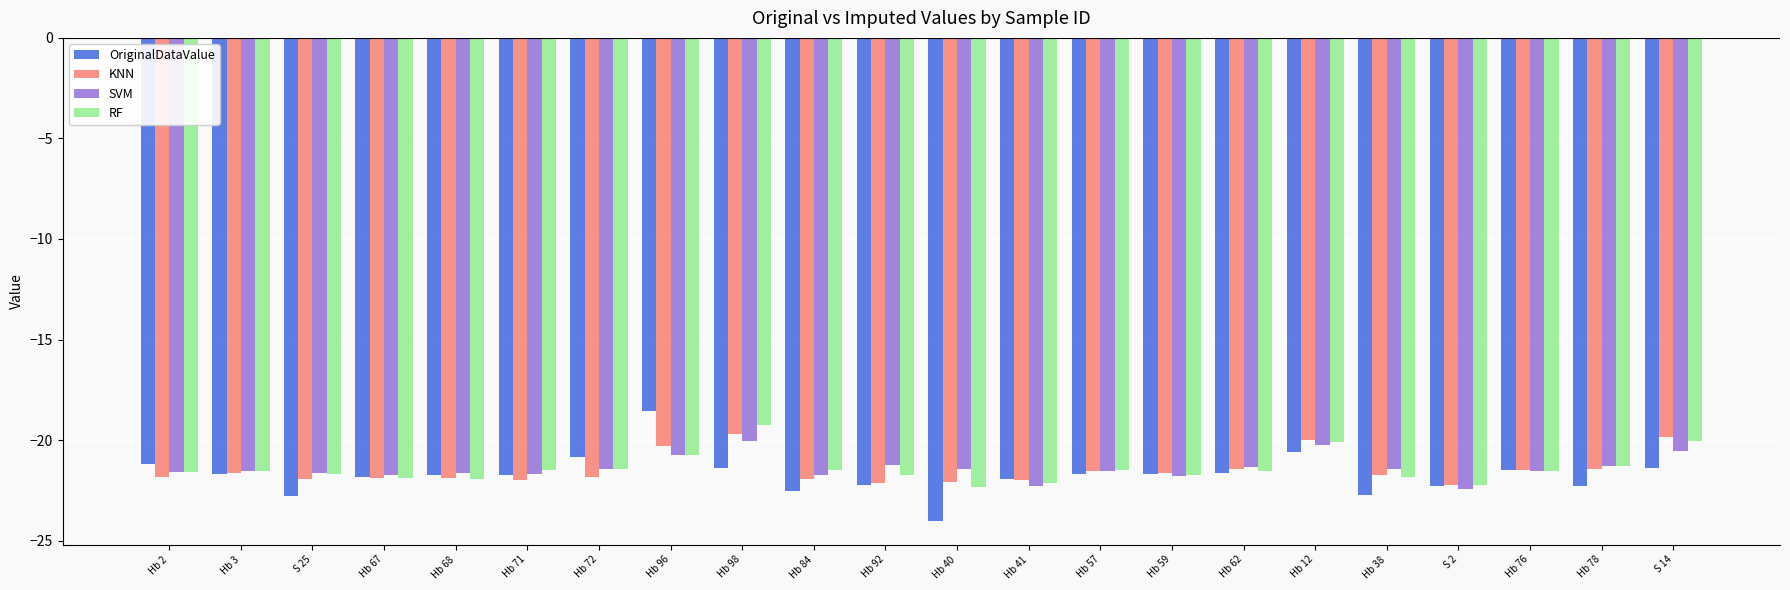

Where does the OriginalDataValue series first go above -21?

Hb 72